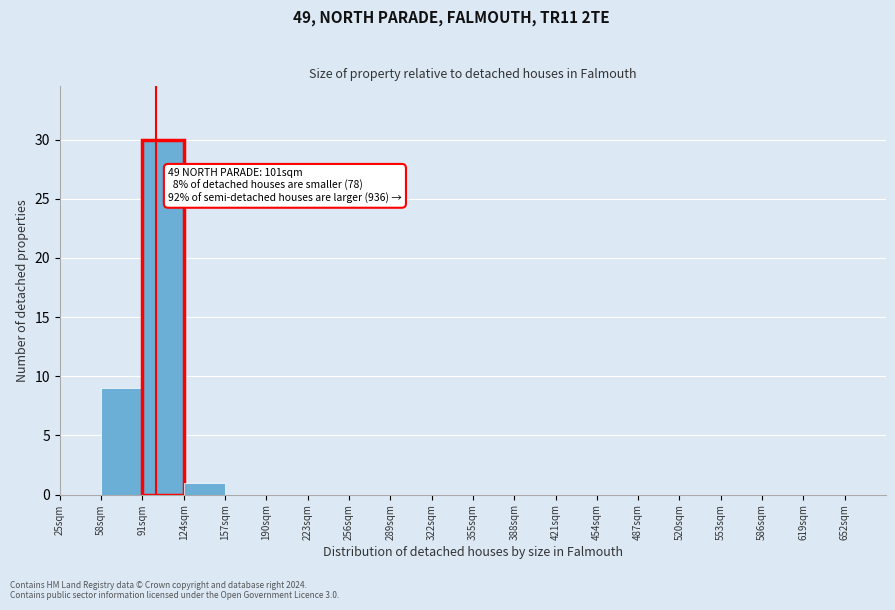

Which range on the x-axis has the tallest bar?

91 to 124